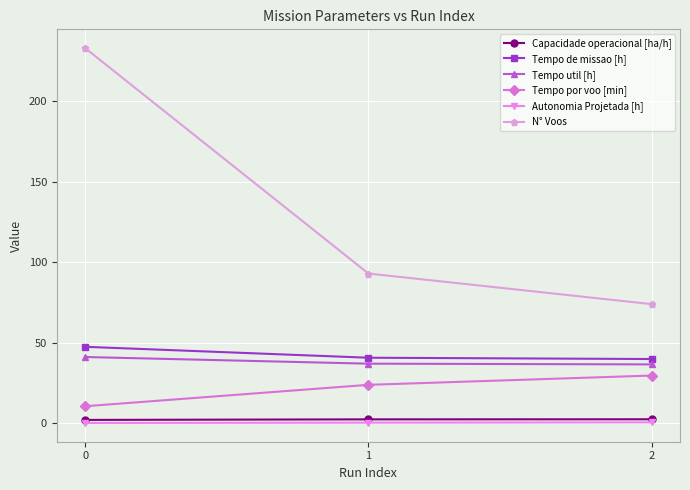

At 1, list the series in order from largest to smallest.

N° Voos, Tempo de missao [h], Tempo util [h], Tempo por voo [min], Capacidade operacional [ha/h], Autonomia Projetada [h]